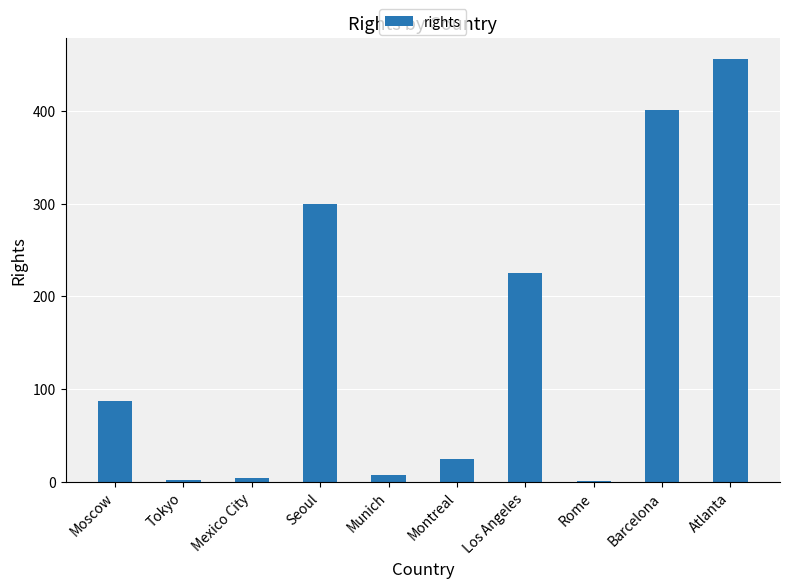

What is the approximate value at Atlanta?

456.0